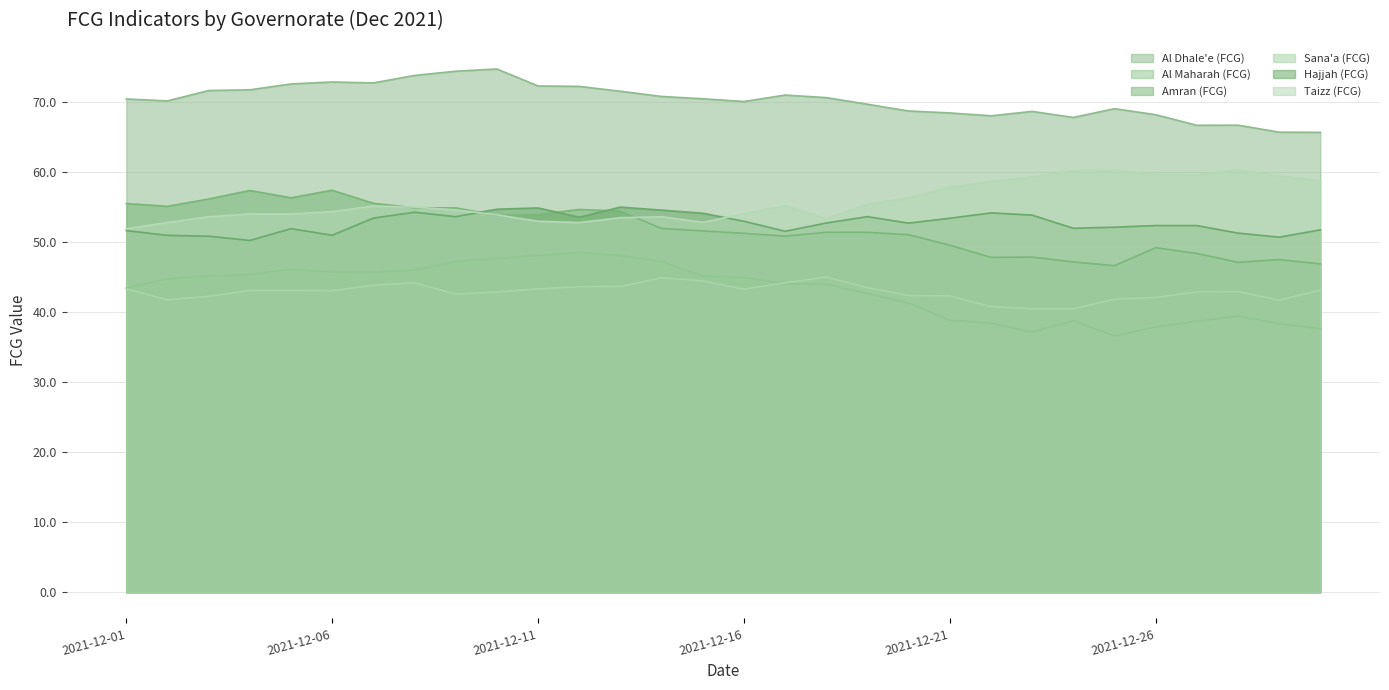

Where is Al Maharah (FCG) nearest to the value 42?

2021-12-19